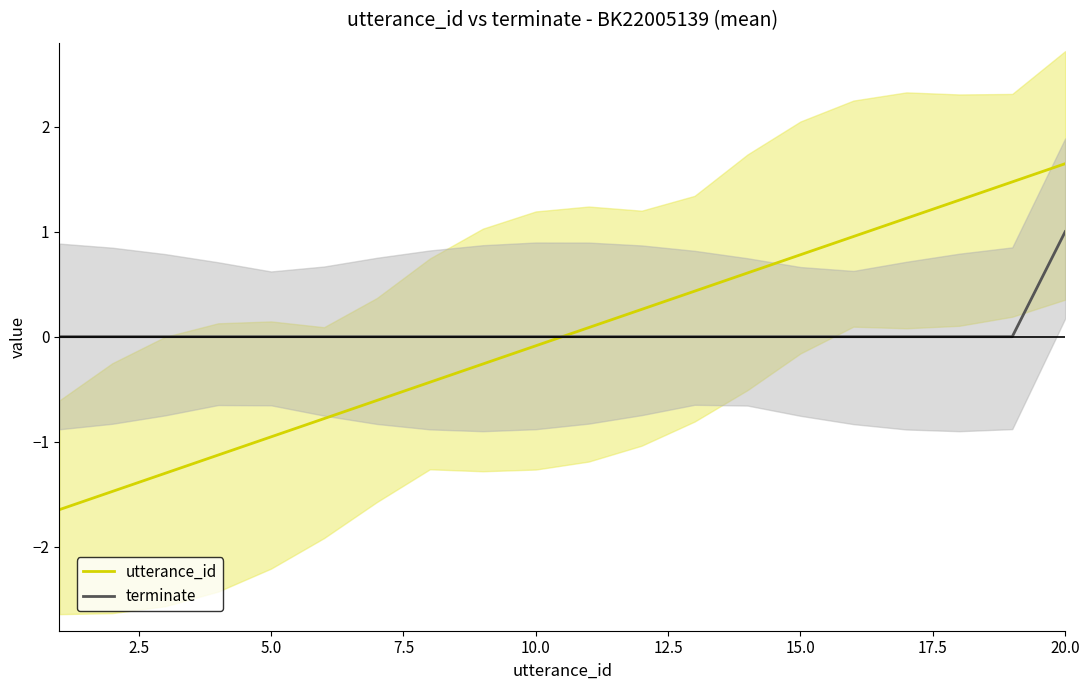

True or false: terminate and utterance_id cross at least once.

True